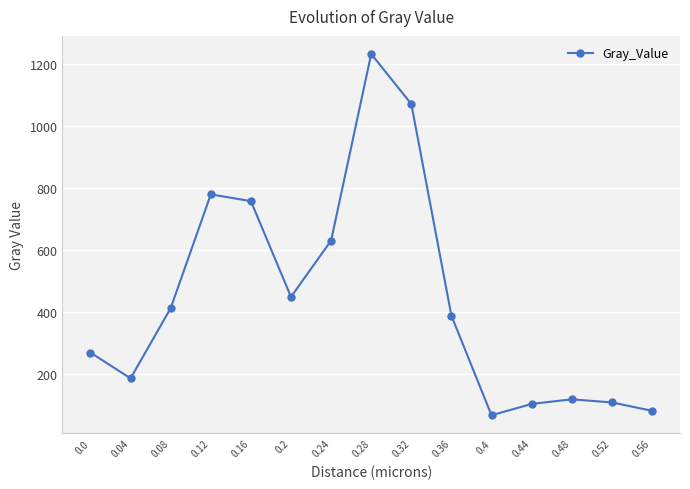

At which label does the data first exceed 389?

0.08